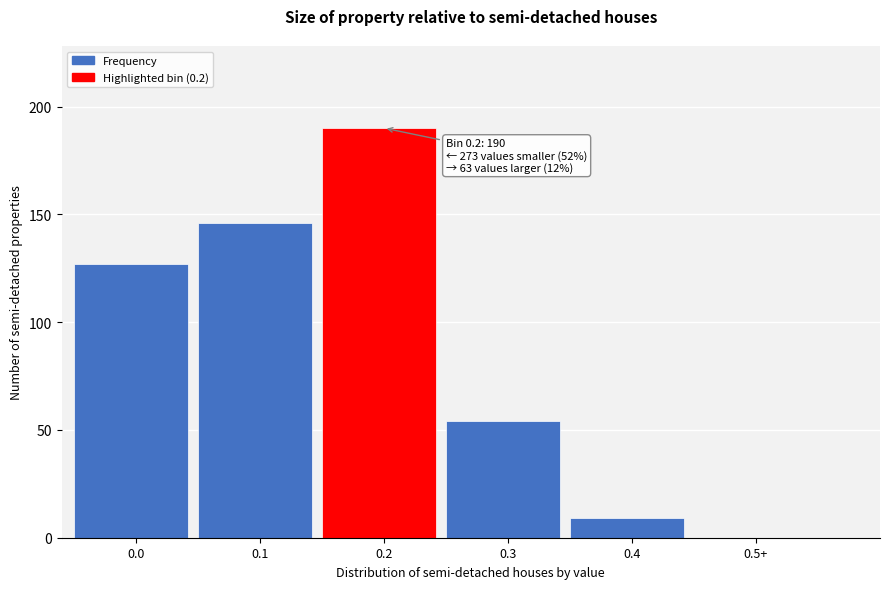

Reading left to right, what are all the values shown in this chart?

0.0=127	0.1=146	0.2=190	0.3=54	0.4=9	0.5+=0